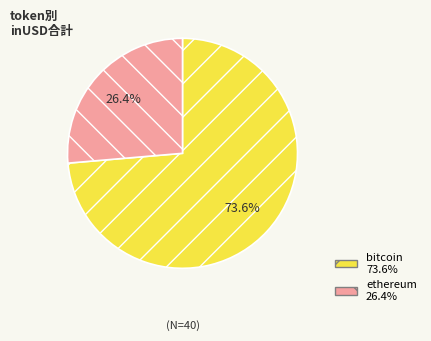

The ethereum slice represents 52% of the pie. True or false?

False